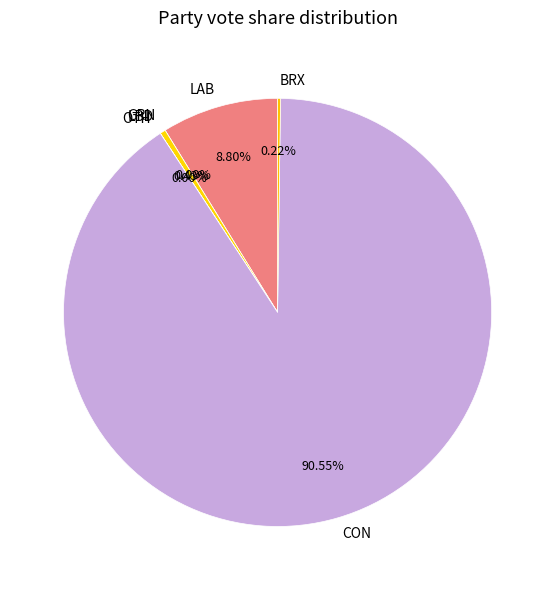

How much of the chart is everything except OTH?

100.0%